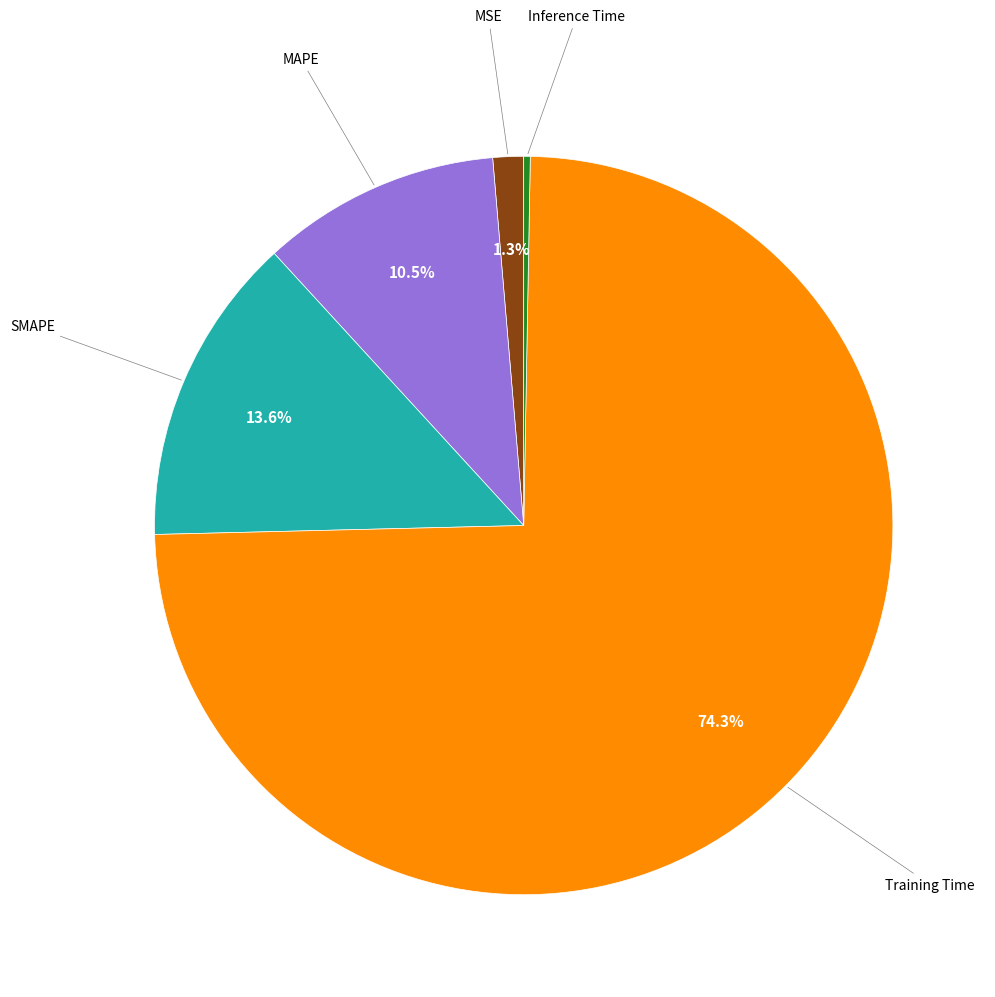

How many slices are in this pie chart?

5